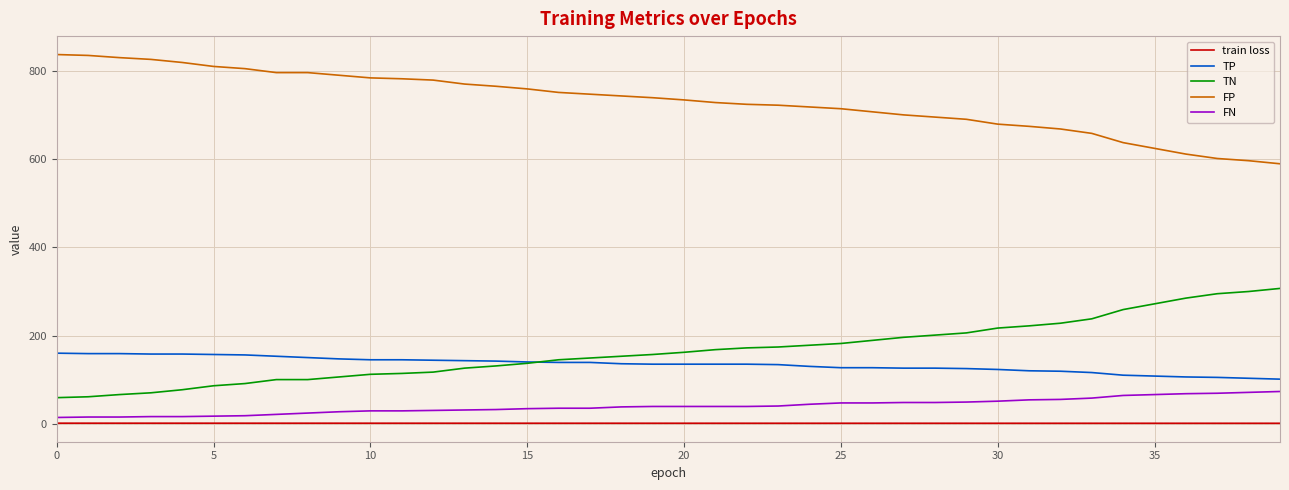

List the series in order of their peak value, highest first.

FP, TN, TP, FN, train loss